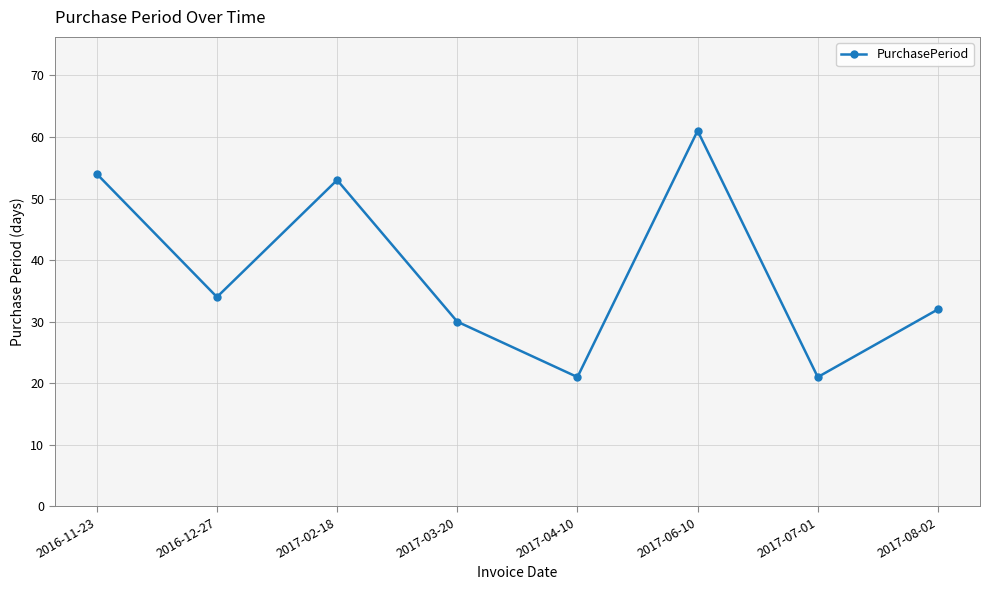

At which label is the value closest to 41?

2016-12-27